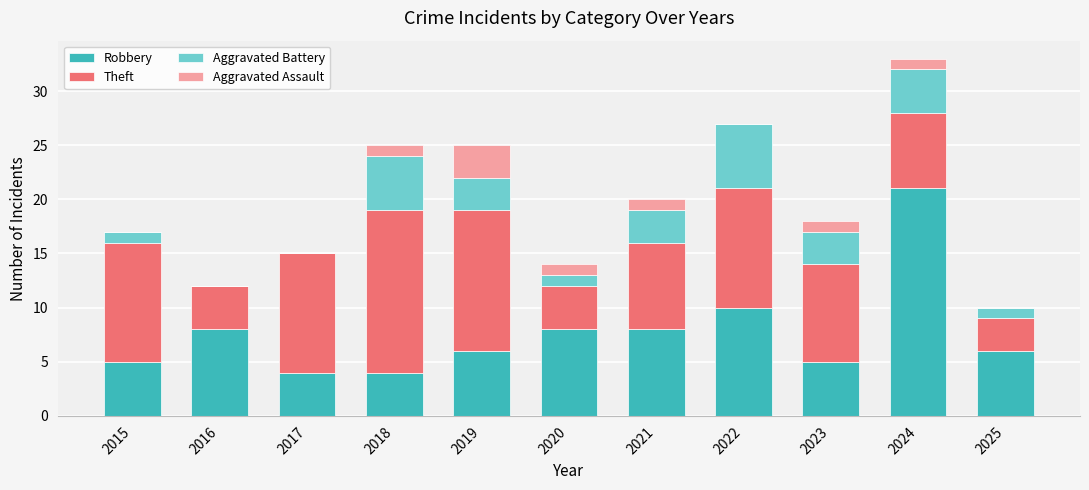

Does the chart contain stacked bars?

Yes